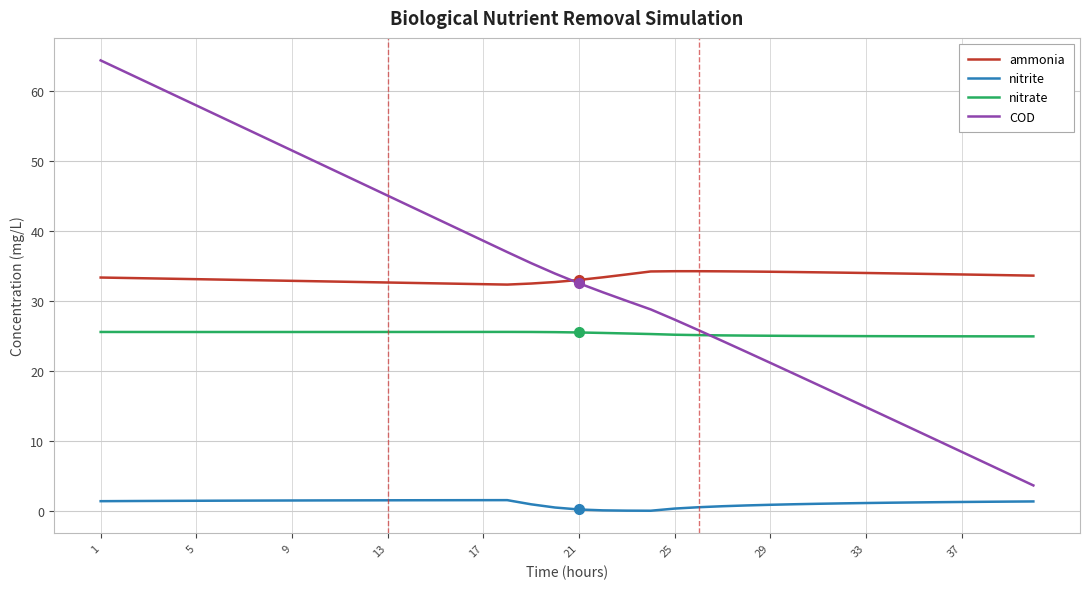

What is the minimum value for ammonia?

32.3